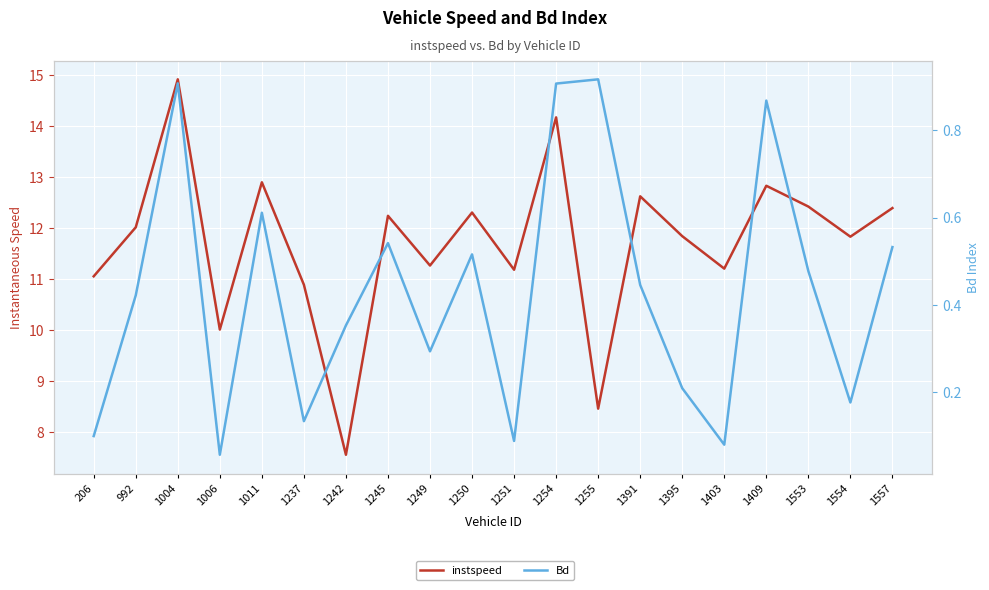

What is the spread (max minus min) of values at 1255?

7.5